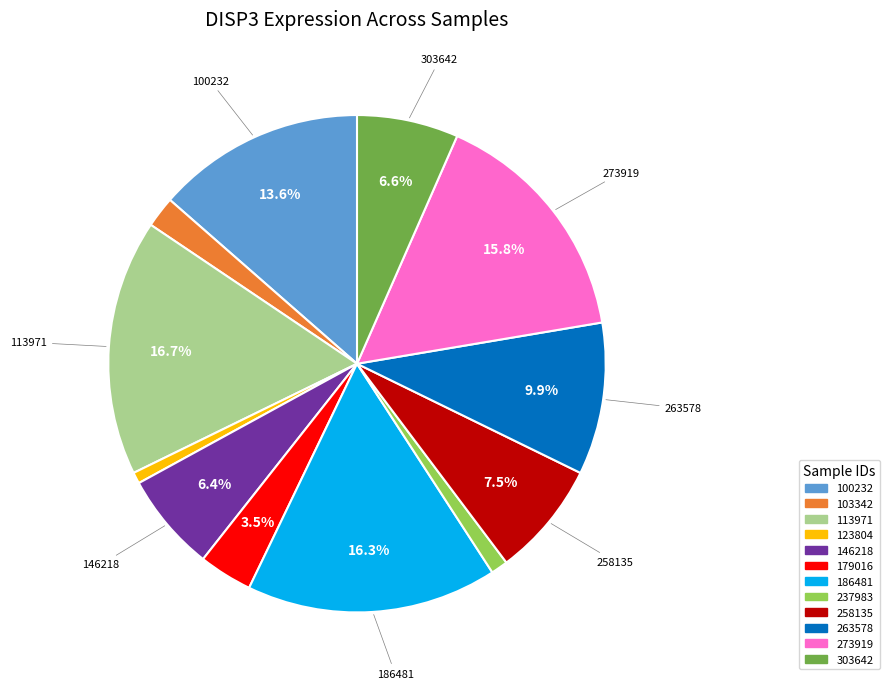

To the nearest percent, what is the combined percentage of 103342 and 100232?

16%